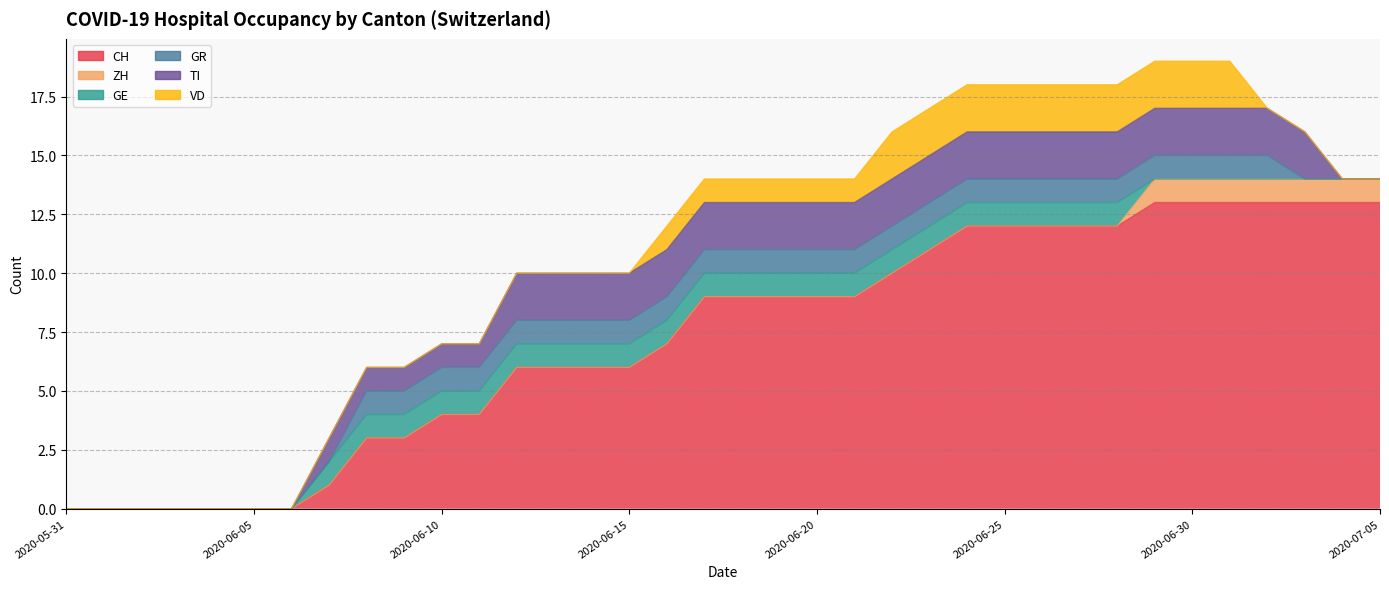

List the series in order of their peak value, highest first.

CH, TI, VD, ZH, GE, GR